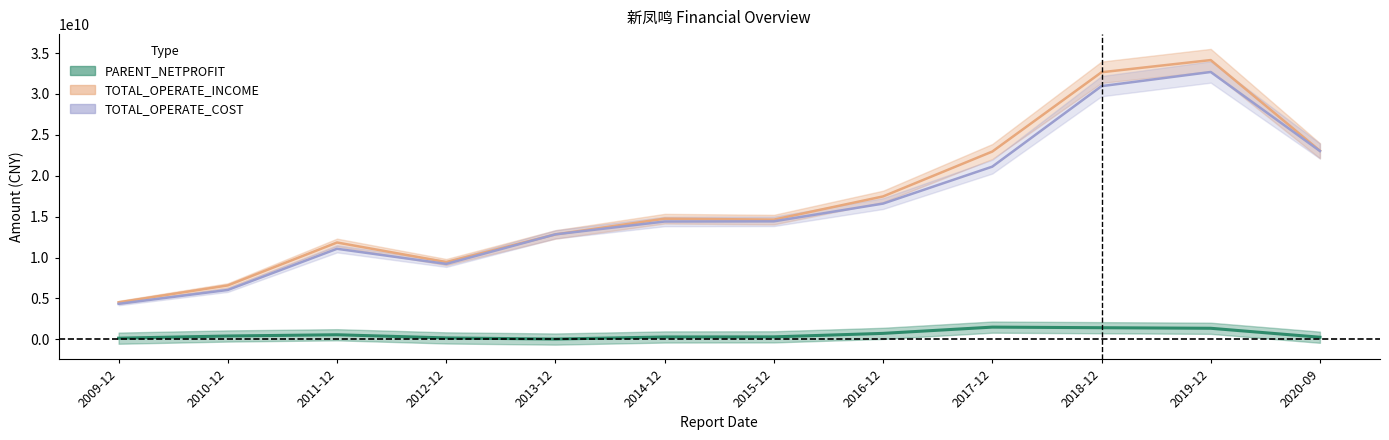

What is the sum of all TOTAL_OPERATE_COST values?

196762270213.1